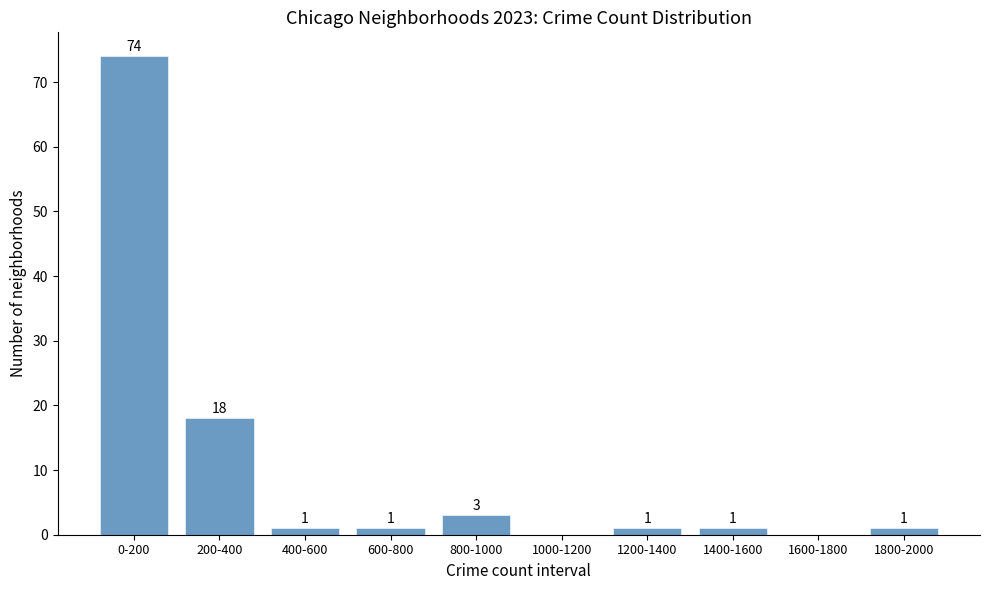

Reading right to left, transcribe all the data shown in this chart.

1800-2000=1	1600-1800=0	1400-1600=1	1200-1400=1	1000-1200=0	800-1000=3	600-800=1	400-600=1	200-400=18	0-200=74